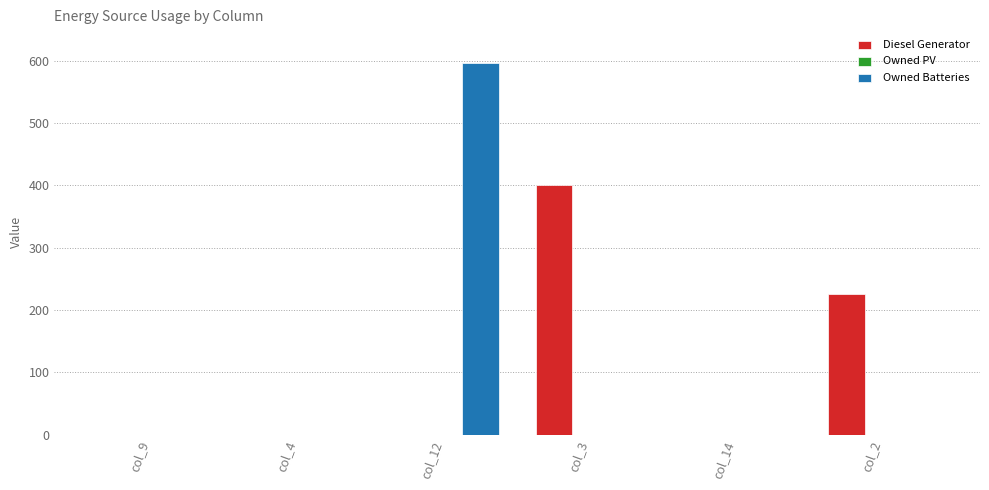

Where is Diesel Generator nearest to the value 200?

col_2